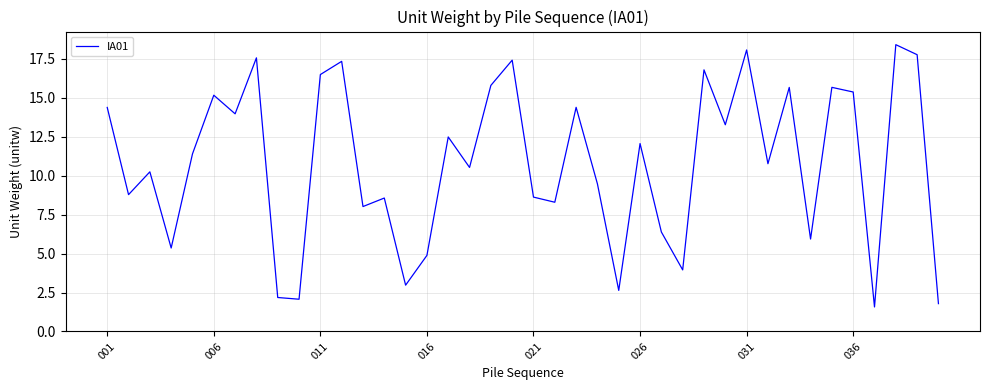

What is the sum of all values?

432.2